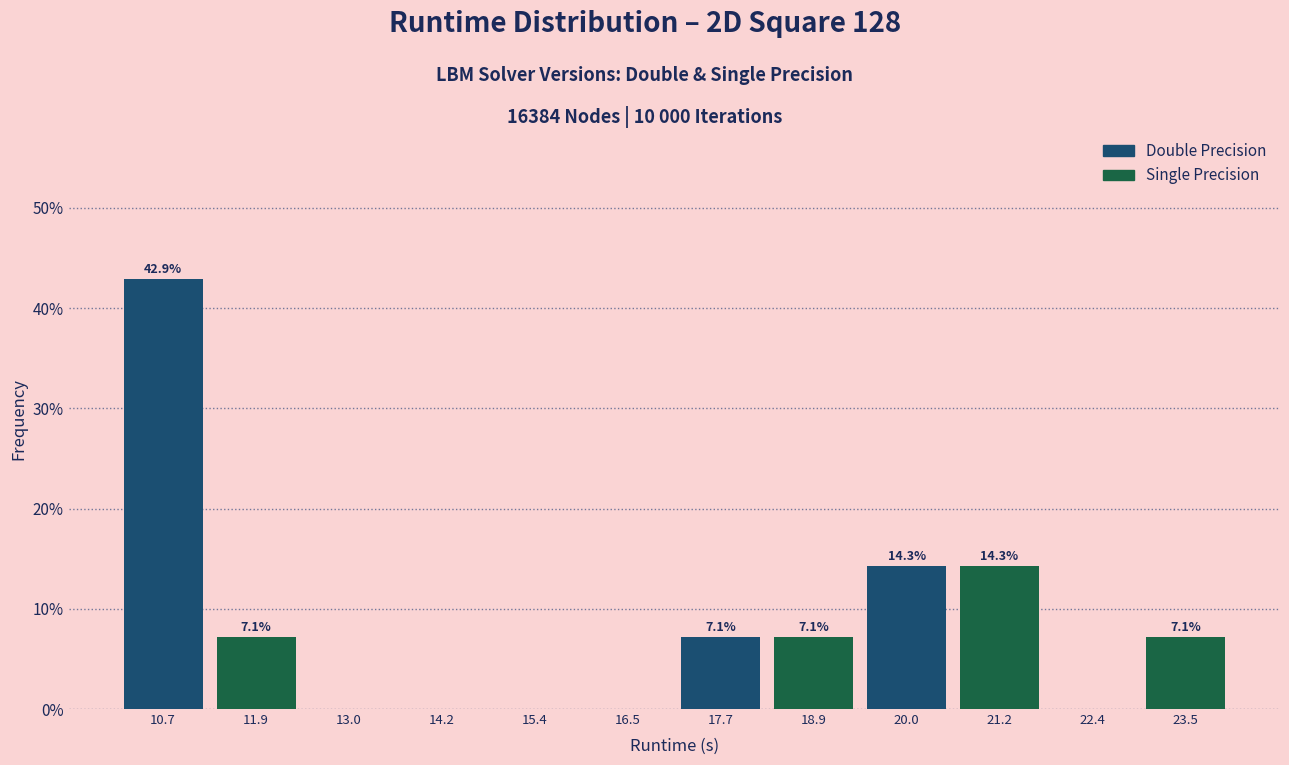

Over which range of the x-axis is the bar tallest?

10.2 to 11.2